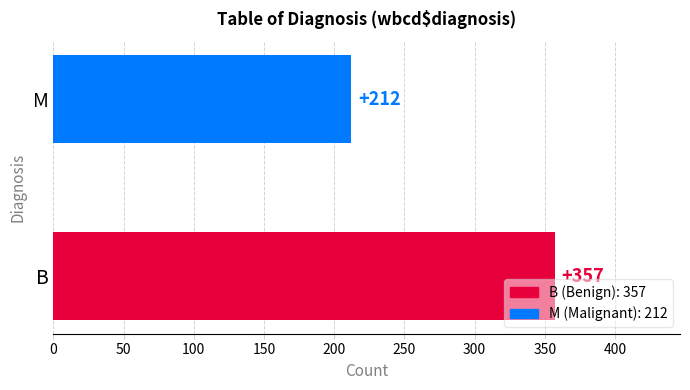

The value at M is 81. True or false?

False